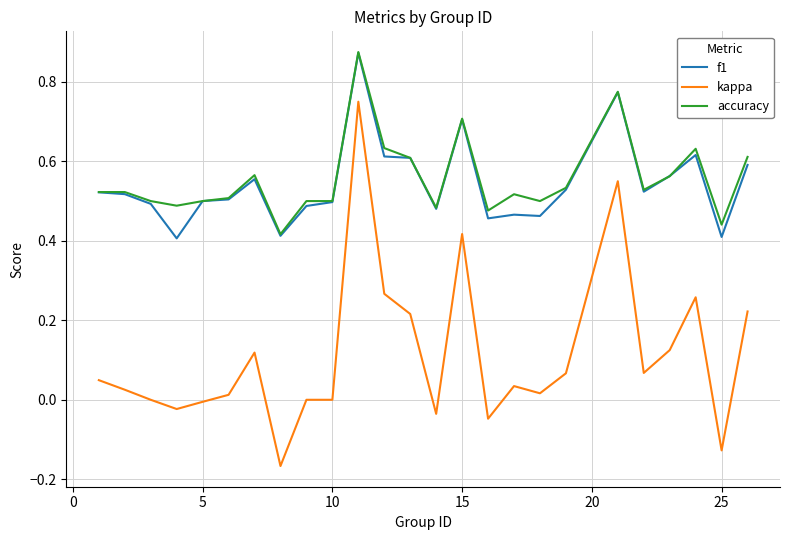

True or false: kappa and accuracy intersect in this chart.

False